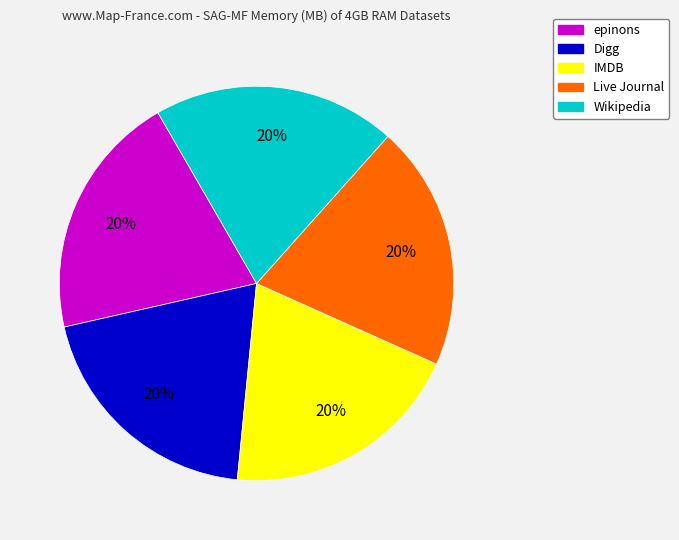

Is the sum of Digg and Wikipedia greater than half?

No